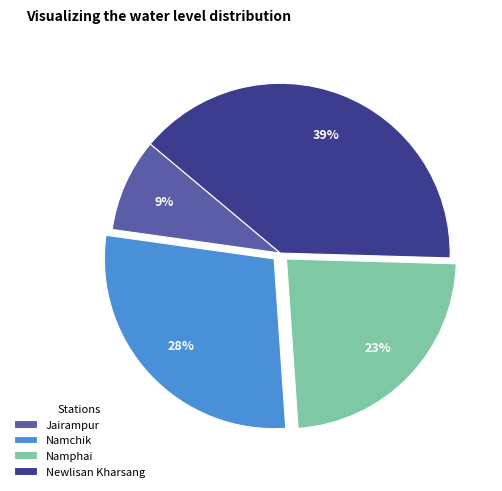

Between Namchik and Namphai, which is larger?

Namchik